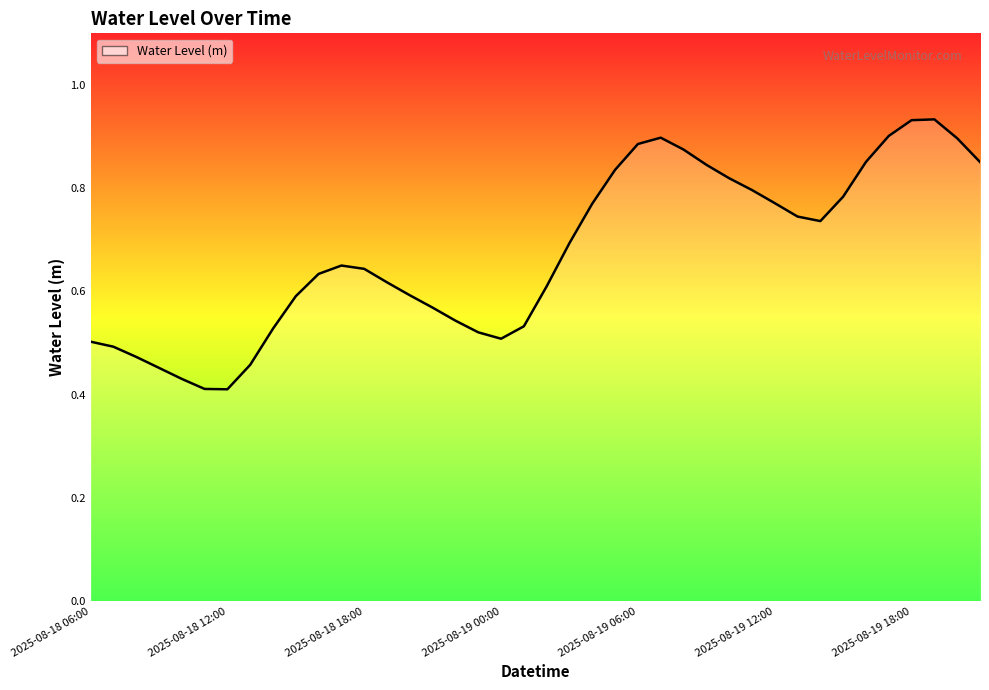

How many lines are shown in the chart?

1